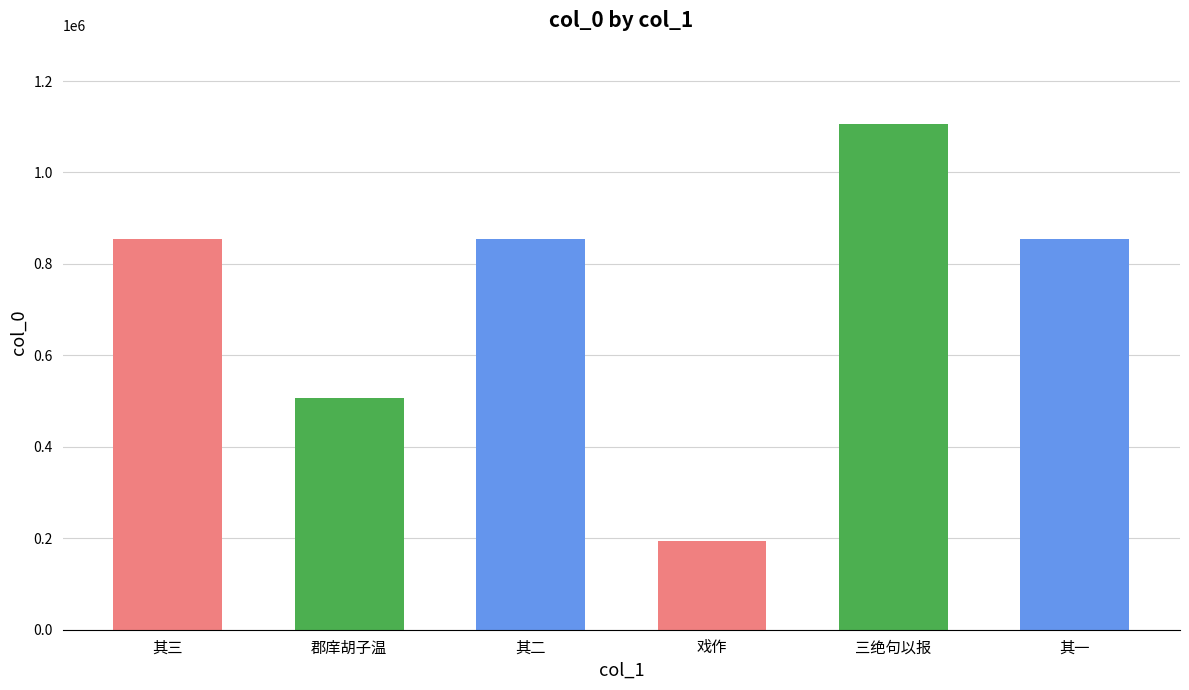

What is the difference between the maximum and minimum values?

910748